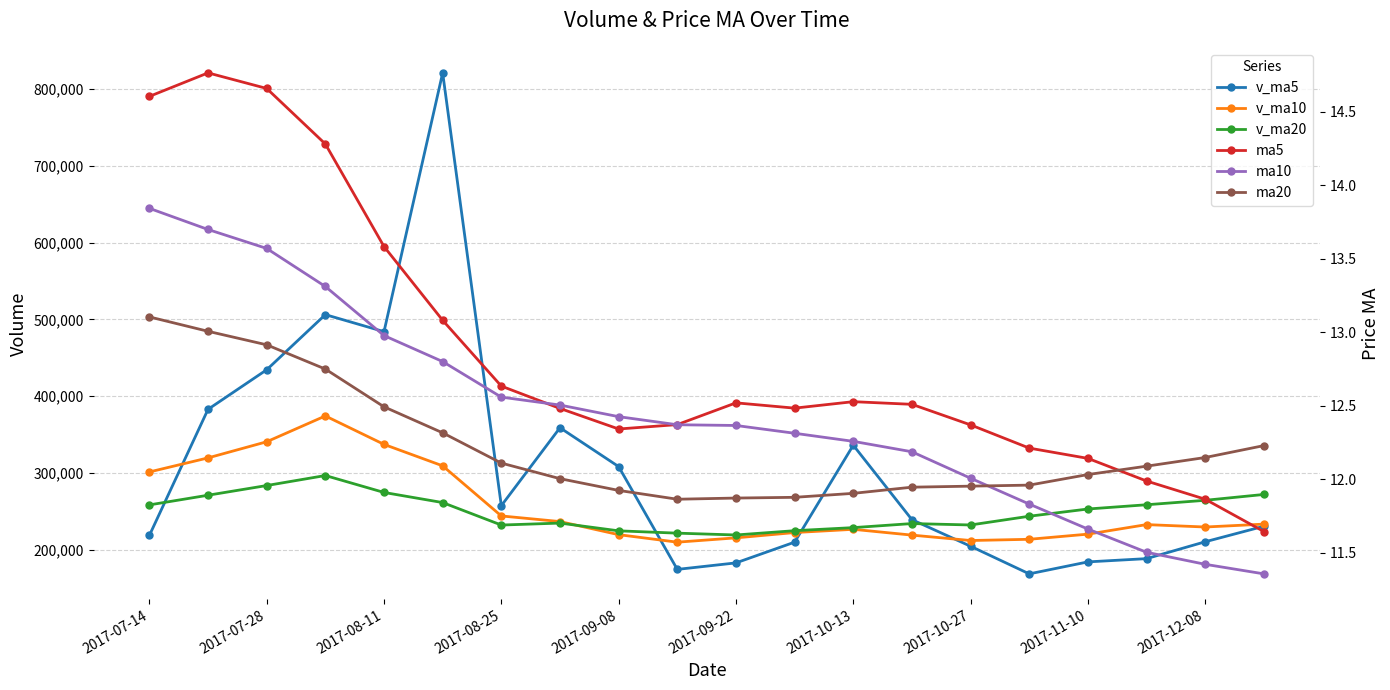

True or false: v_ma5 and ma5 intersect in this chart.

False